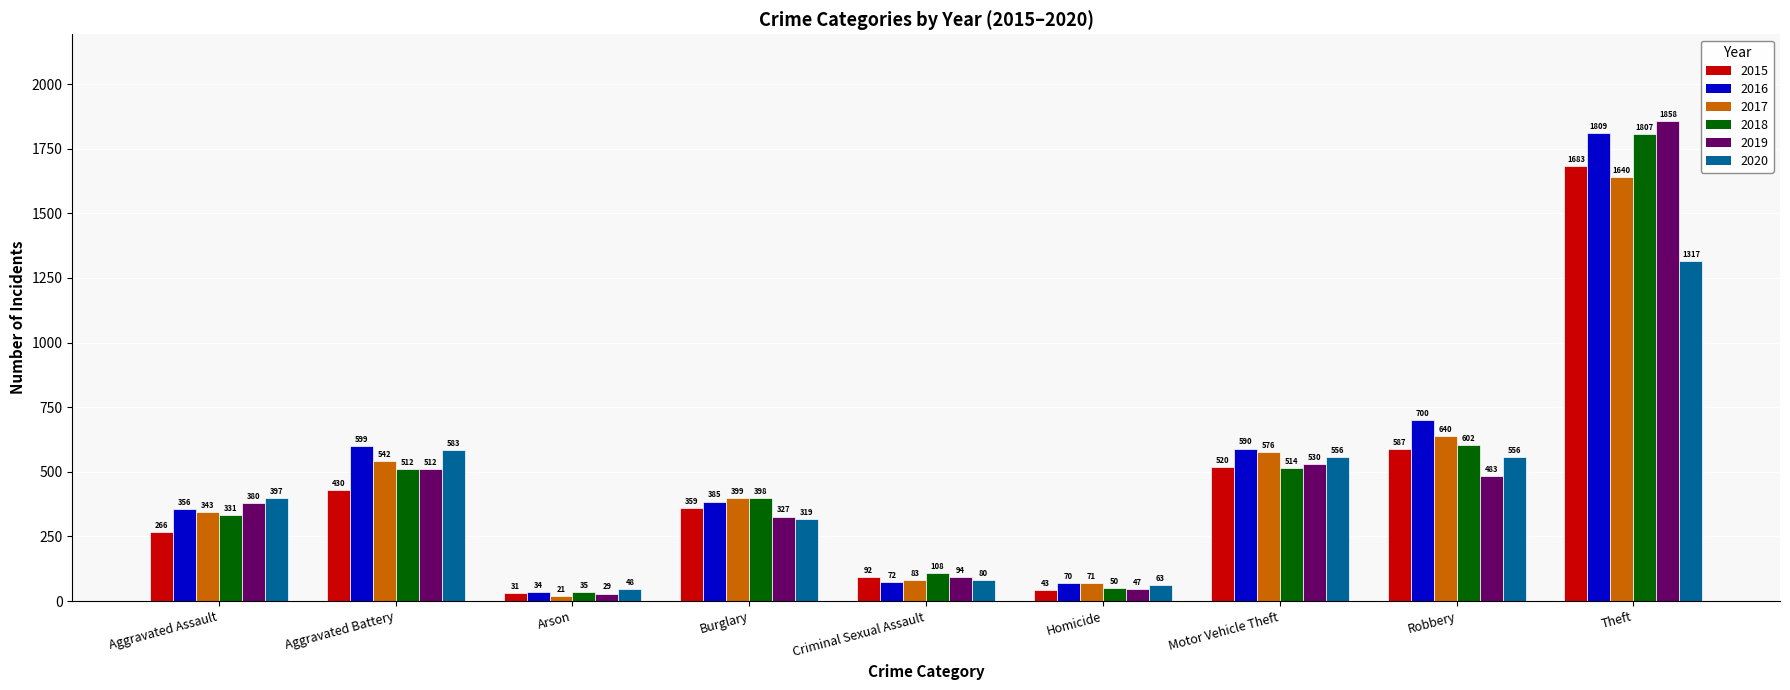

Is the value of 2018 at Homicide greater than the value of 2020 at Burglary?

No